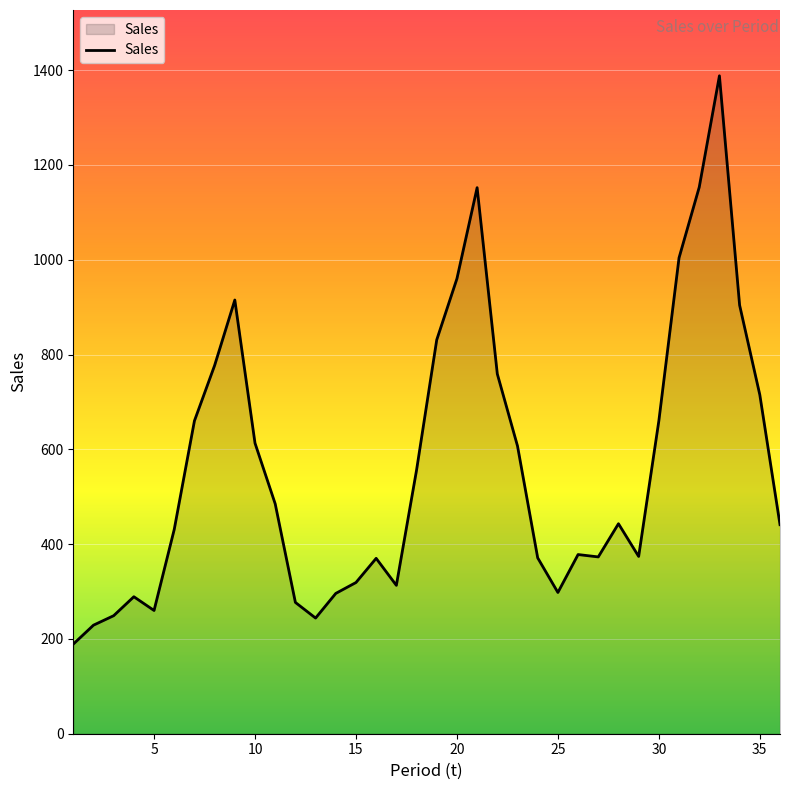

What is the difference between the maximum and minimum values?

1199